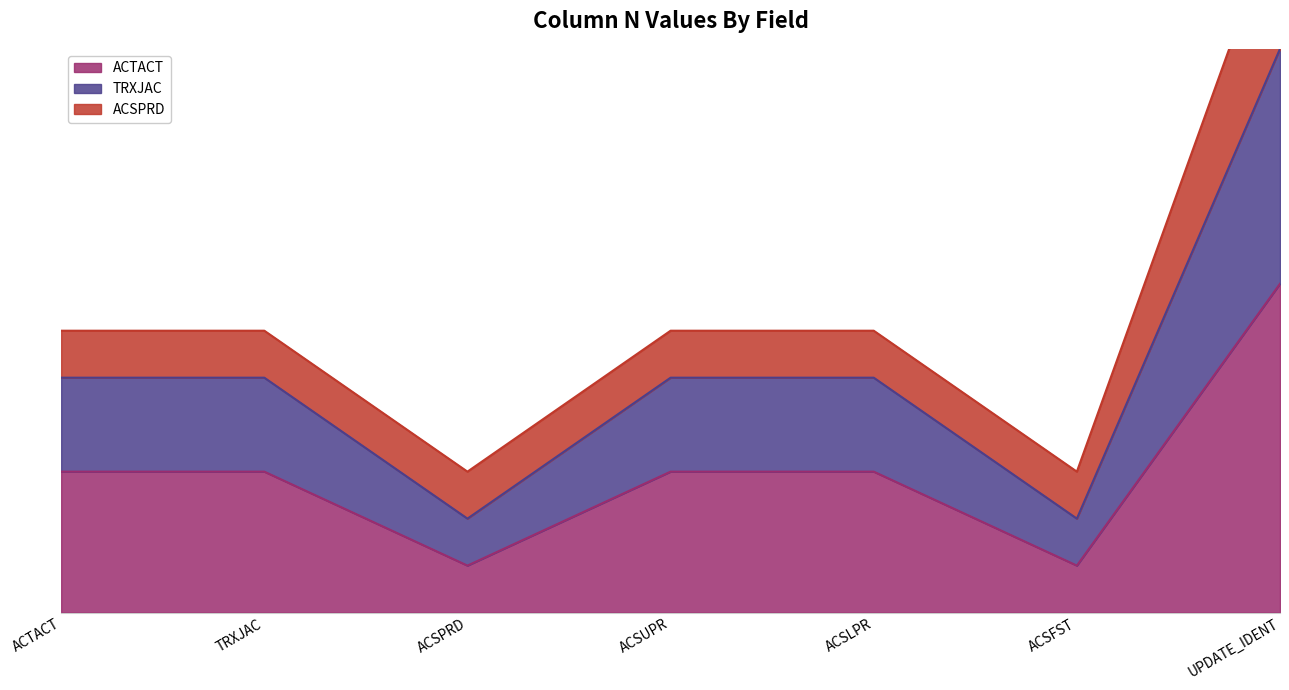

How many data points in ACTACT are less than 3?

2